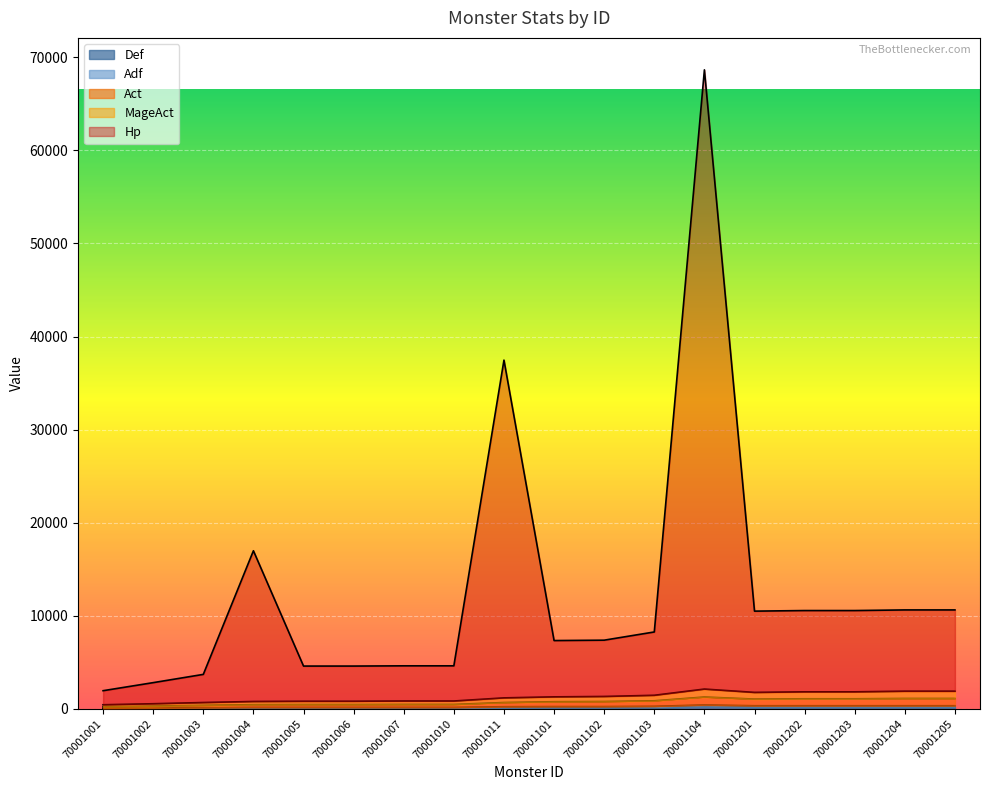

True or false: Act has more than 2 interior local peaks.

False